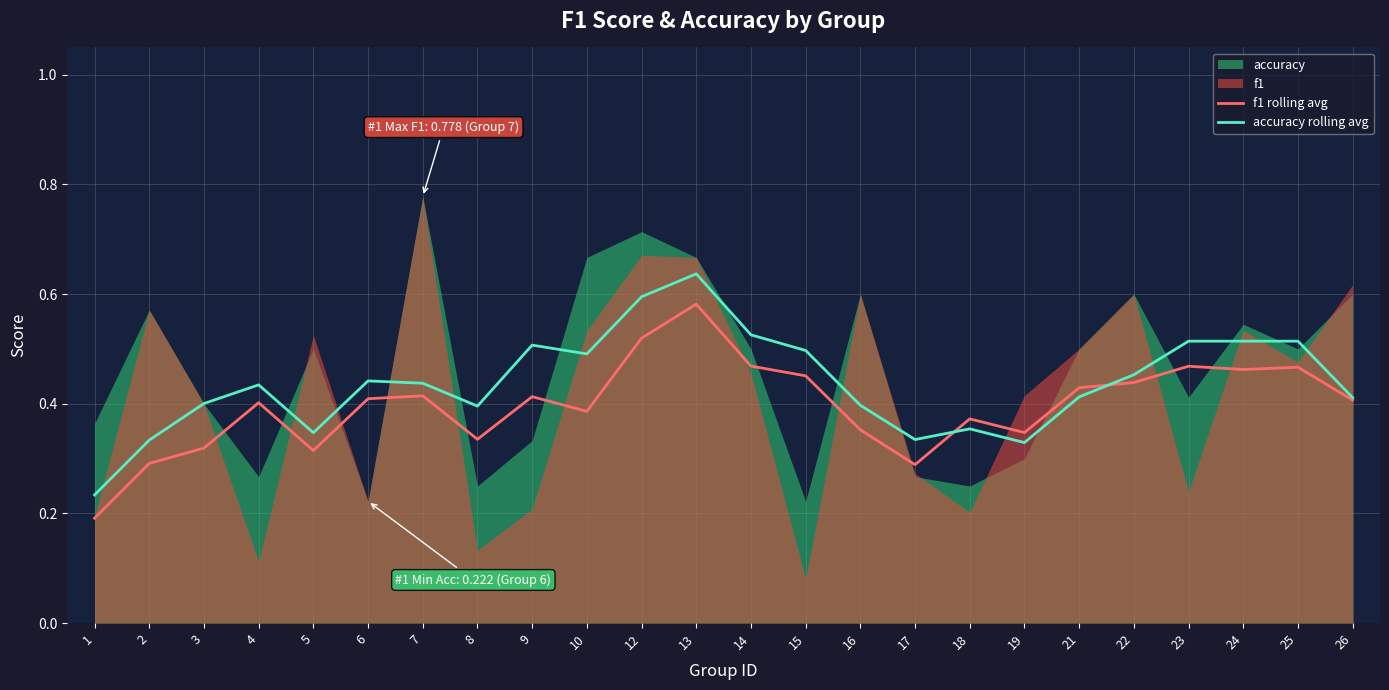

What is the value of the accuracy rolling avg point at the 13th from the left?

0.5